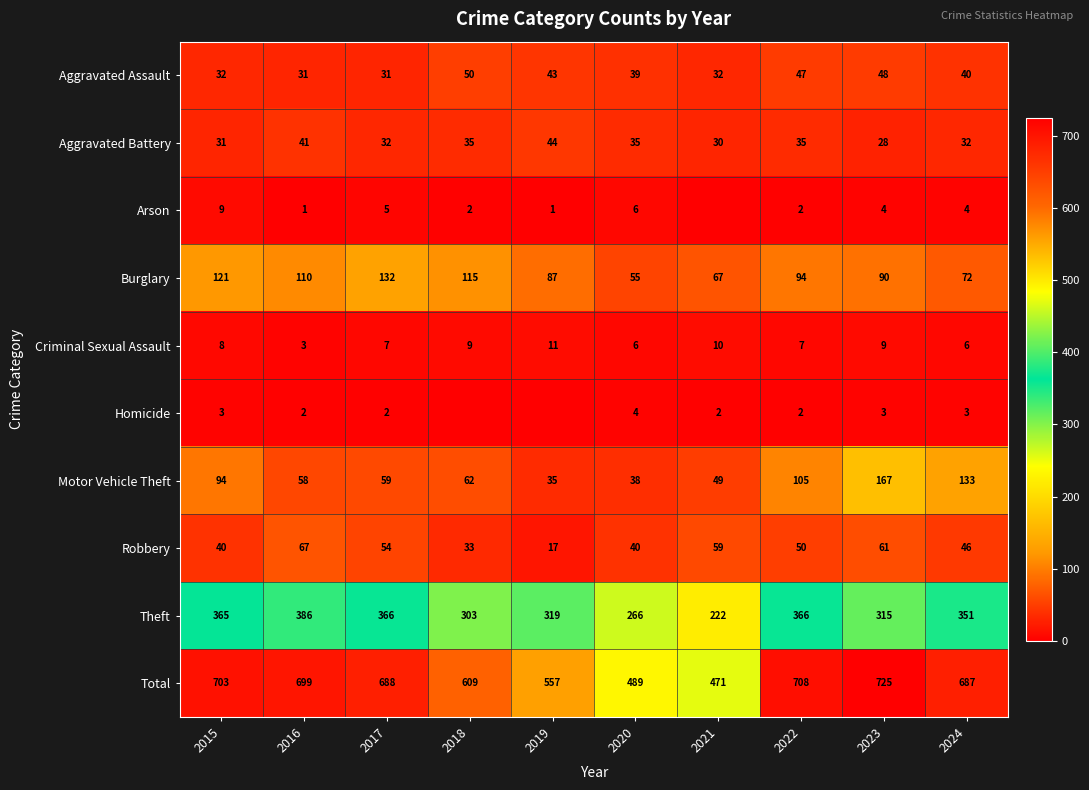

What is the average value of the Aggravated Assault series?

39